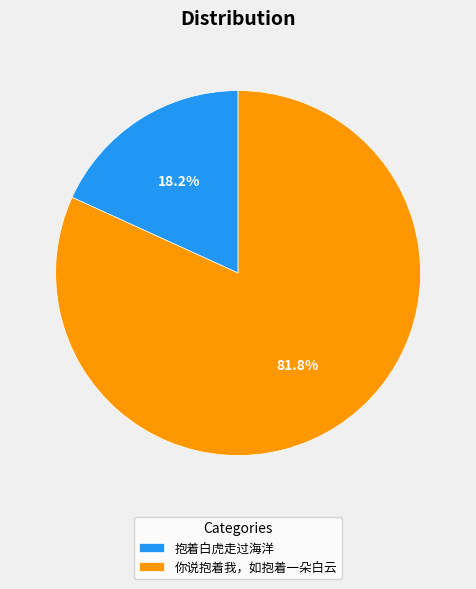

To the nearest percent, what is the combined percentage of 抱着白虎走过海洋 and 你说抱着我，如抱着一朵白云?

100%